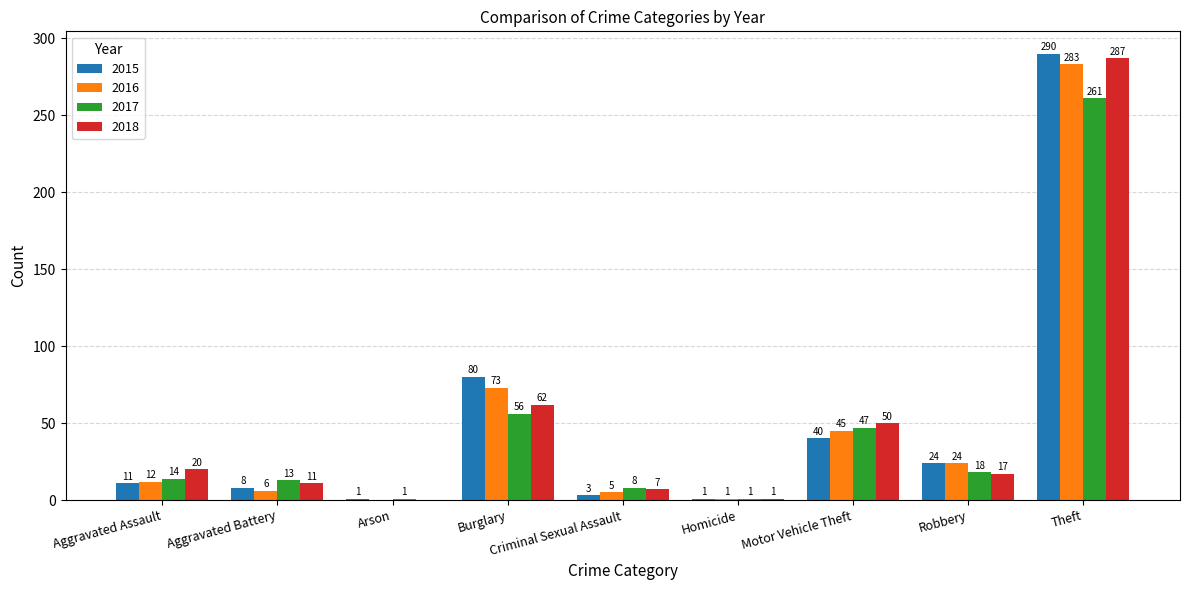

Which series has the largest range (max minus min)?

2015